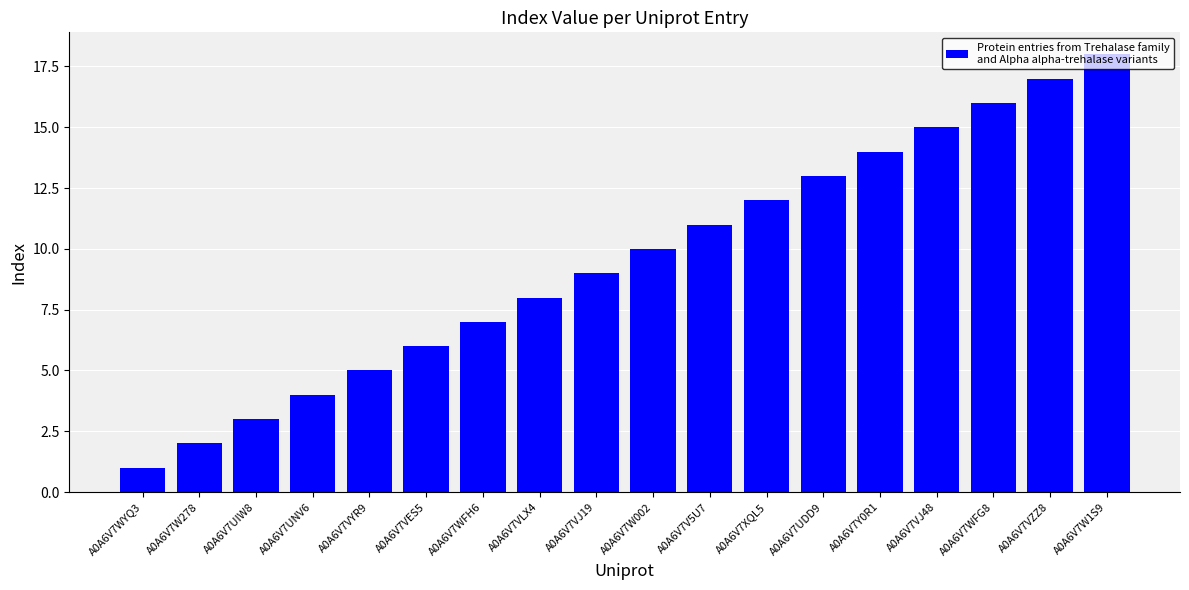

How many distinct data groups are displayed?

1